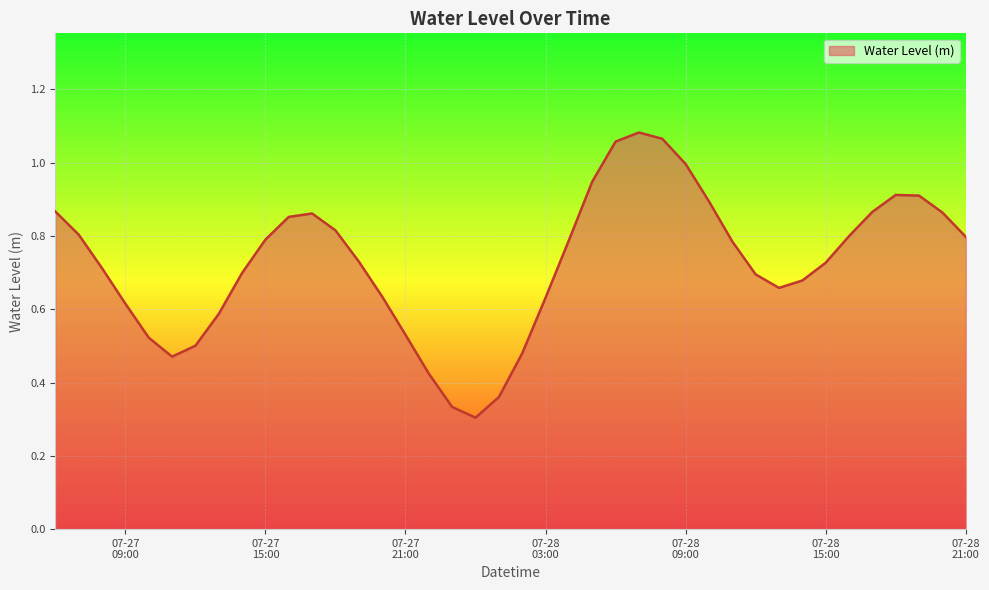

How many distinct data groups are displayed?

1